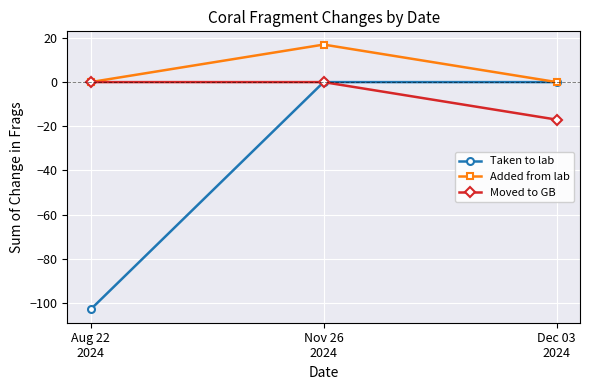

Count the Taken to lab values in the range -103 to 0.

3